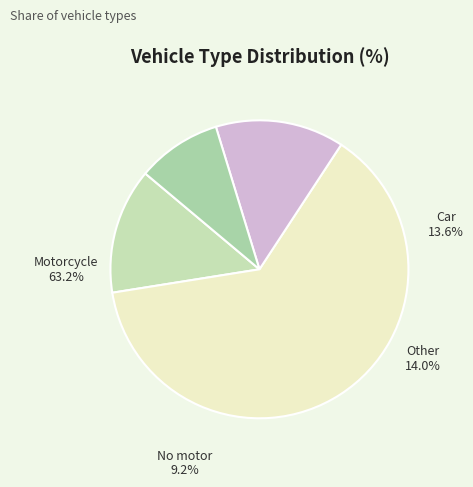

What percentage is the Motorcycle slice, to the nearest percent?

63%